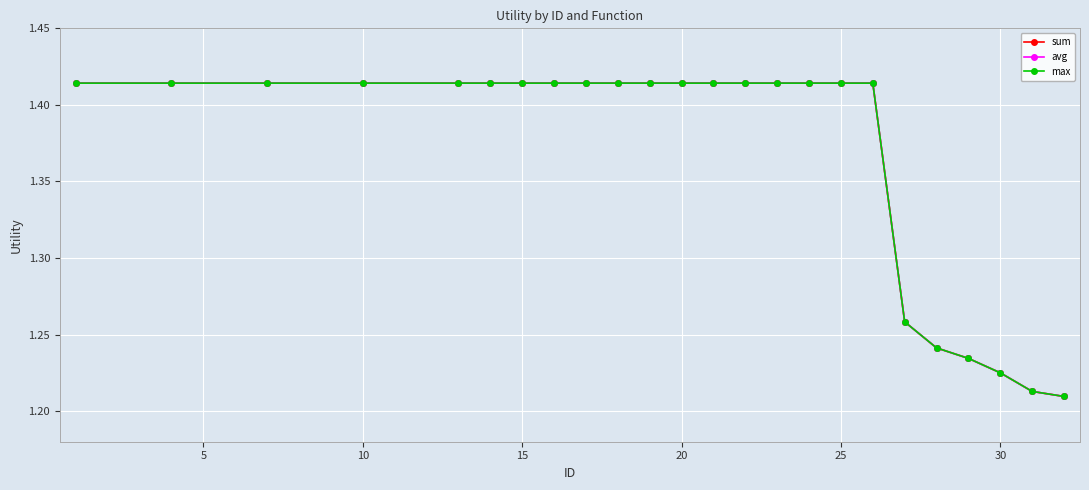

At how many categories does at least one series exceed 1?

24